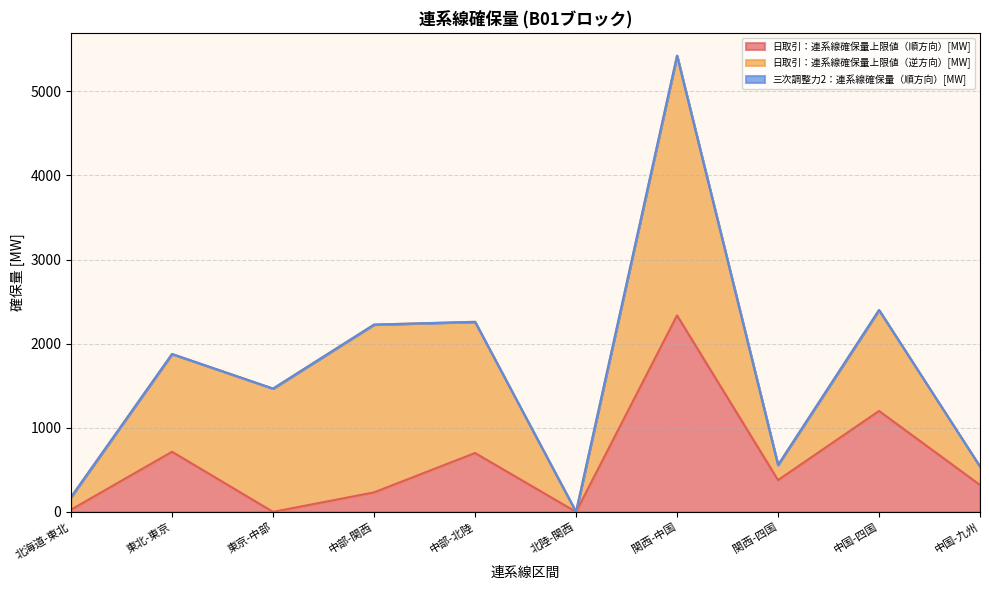

What is the total value across all series at 中部-関西?

2226.7